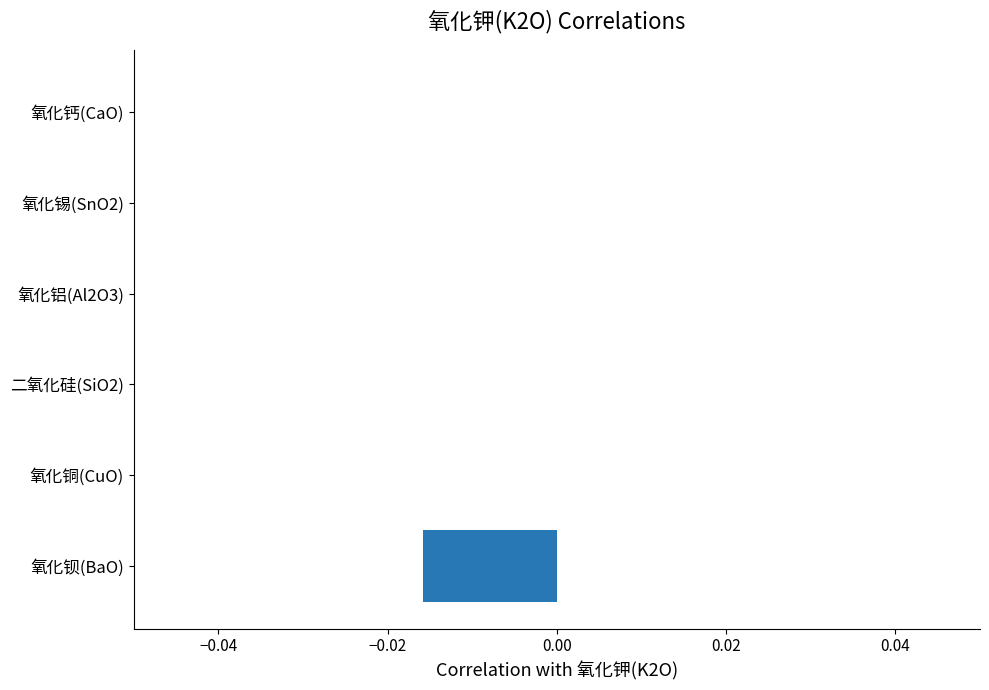

Which has a higher value, 氧化铝(Al2O3) or 氧化钡(BaO)?

氧化铝(Al2O3)